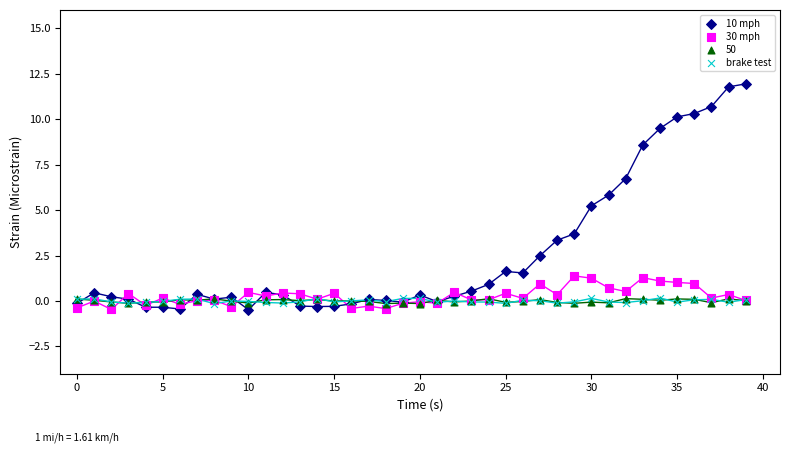

Across all series, what Y value is closest to 5?

5.2